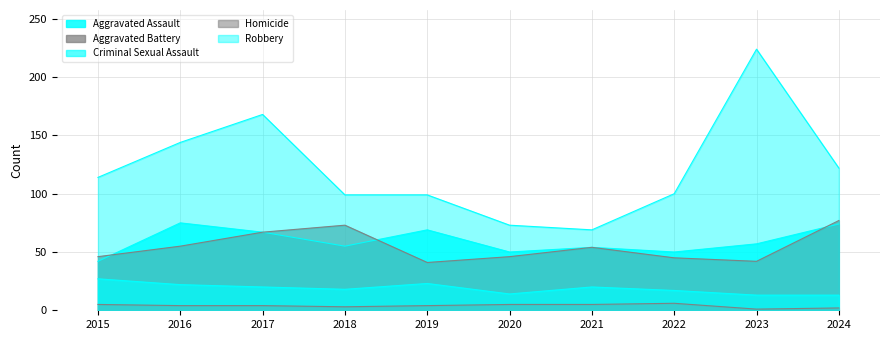

Reading right to left, transcribe all the data shown in this chart.

Aggravated Assault: 74	57	50	54	50	69	55	67	75	42
Aggravated Battery: 77	42	45	54	46	41	73	67	55	46
Criminal Sexual Assault: 13	13	17	20	14	23	18	20	22	27
Homicide: 2	1	6	5	5	4	3	4	4	5
Robbery: 122	224	100	69	73	99	99	168	144	114